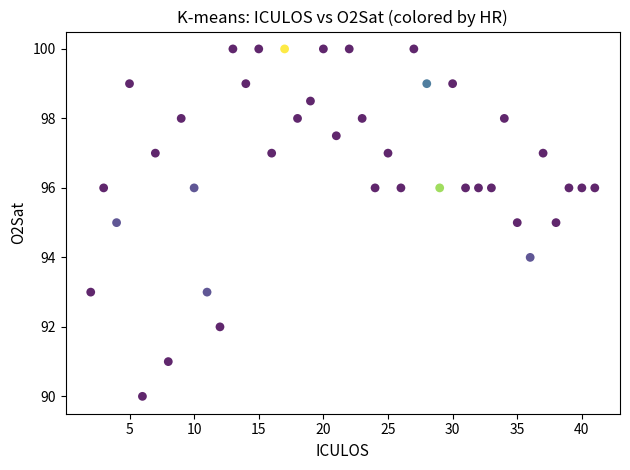

What is the range of X values (max minus min)?

39.0